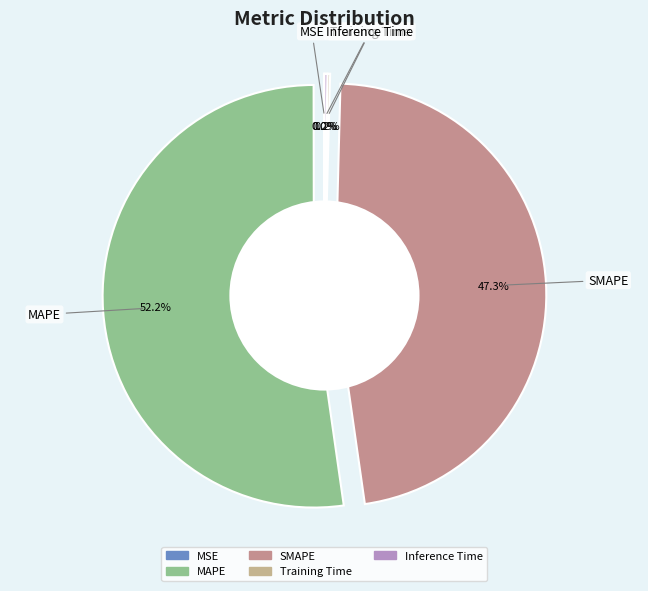

What percentage do Inference Time and Training Time together represent?

0.4%